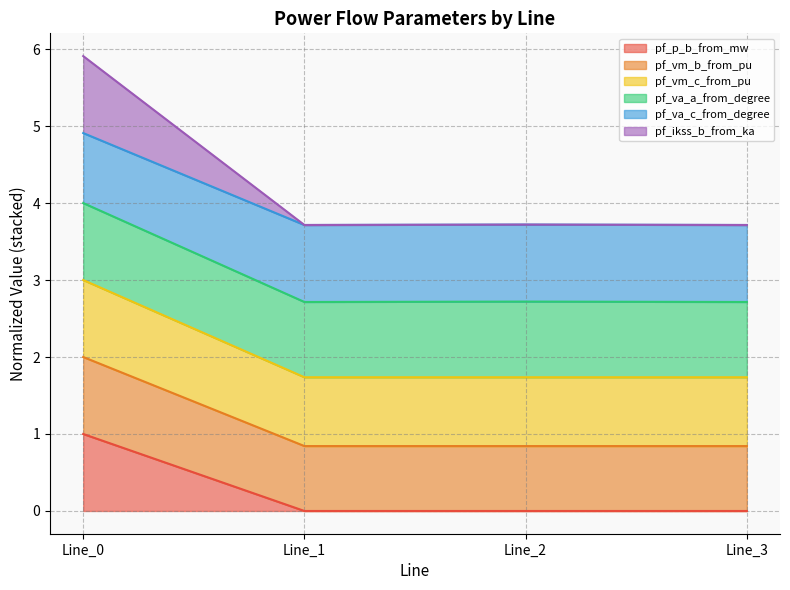

Does the chart display data point markers on the line(s)?

No